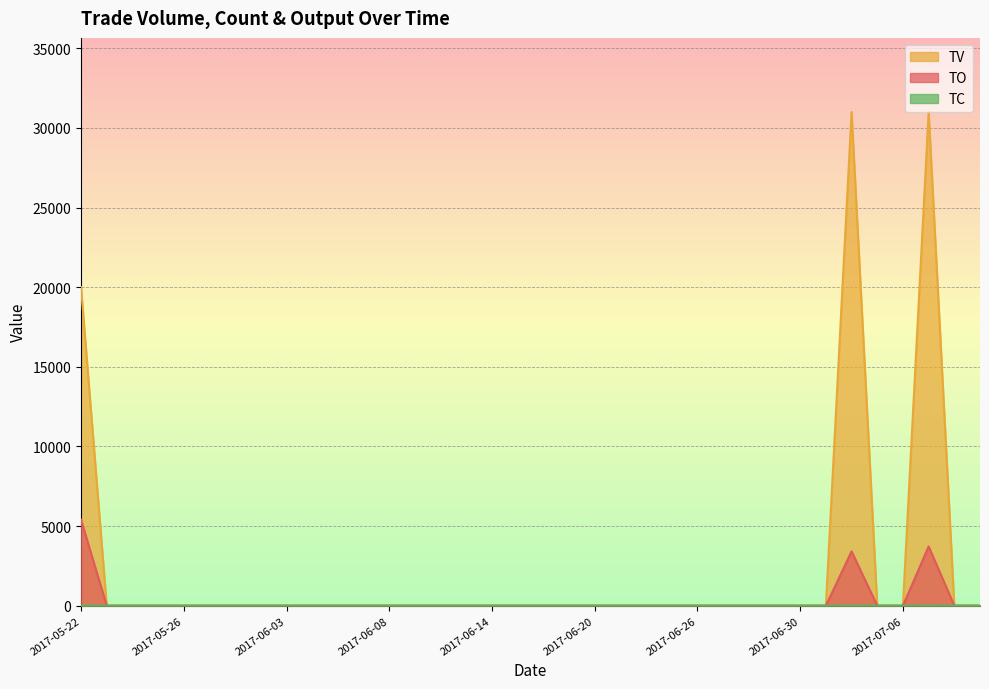

Reading left to right, what are all the values shown in this chart?

TO: 2017-05-22=5400	2017-05-23=0	2017-05-24=0	2017-05-25=0	2017-05-26=0	2017-05-31=0	2017-06-01=0	2017-06-02=0	2017-06-03=0	2017-06-05=0	2017-06-06=0	2017-06-07=0	2017-06-08=0	2017-06-09=0	2017-06-12=0	2017-06-13=0	2017-06-14=0	2017-06-15=0	2017-06-16=0	2017-06-19=0	2017-06-20=0	2017-06-21=0	2017-06-22=0	2017-06-23=0	2017-06-26=0	2017-06-27=0	2017-06-28=0	2017-06-29=0	2017-06-30=0	2017-07-03=0	2017-07-04=3410	2017-07-05=0	2017-07-06=0	2017-07-07=3720	2017-07-10=0	2017-07-11=0
TV: 2017-05-22=20000	2017-05-23=0	2017-05-24=0	2017-05-25=0	2017-05-26=0	2017-05-31=0	2017-06-01=0	2017-06-02=0	2017-06-03=0	2017-06-05=0	2017-06-06=0	2017-06-07=0	2017-06-08=0	2017-06-09=0	2017-06-12=0	2017-06-13=0	2017-06-14=0	2017-06-15=0	2017-06-16=0	2017-06-19=0	2017-06-20=0	2017-06-21=0	2017-06-22=0	2017-06-23=0	2017-06-26=0	2017-06-27=0	2017-06-28=0	2017-06-29=0	2017-06-30=0	2017-07-03=0	2017-07-04=31000	2017-07-05=0	2017-07-06=0	2017-07-07=31000	2017-07-10=0	2017-07-11=0
TC: 2017-05-22=1	2017-05-23=0	2017-05-24=0	2017-05-25=0	2017-05-26=0	2017-05-31=0	2017-06-01=0	2017-06-02=0	2017-06-03=0	2017-06-05=0	2017-06-06=0	2017-06-07=0	2017-06-08=0	2017-06-09=0	2017-06-12=0	2017-06-13=0	2017-06-14=0	2017-06-15=0	2017-06-16=0	2017-06-19=0	2017-06-20=0	2017-06-21=0	2017-06-22=0	2017-06-23=0	2017-06-26=0	2017-06-27=0	2017-06-28=0	2017-06-29=0	2017-06-30=0	2017-07-03=0	2017-07-04=1	2017-07-05=0	2017-07-06=0	2017-07-07=1	2017-07-10=0	2017-07-11=0